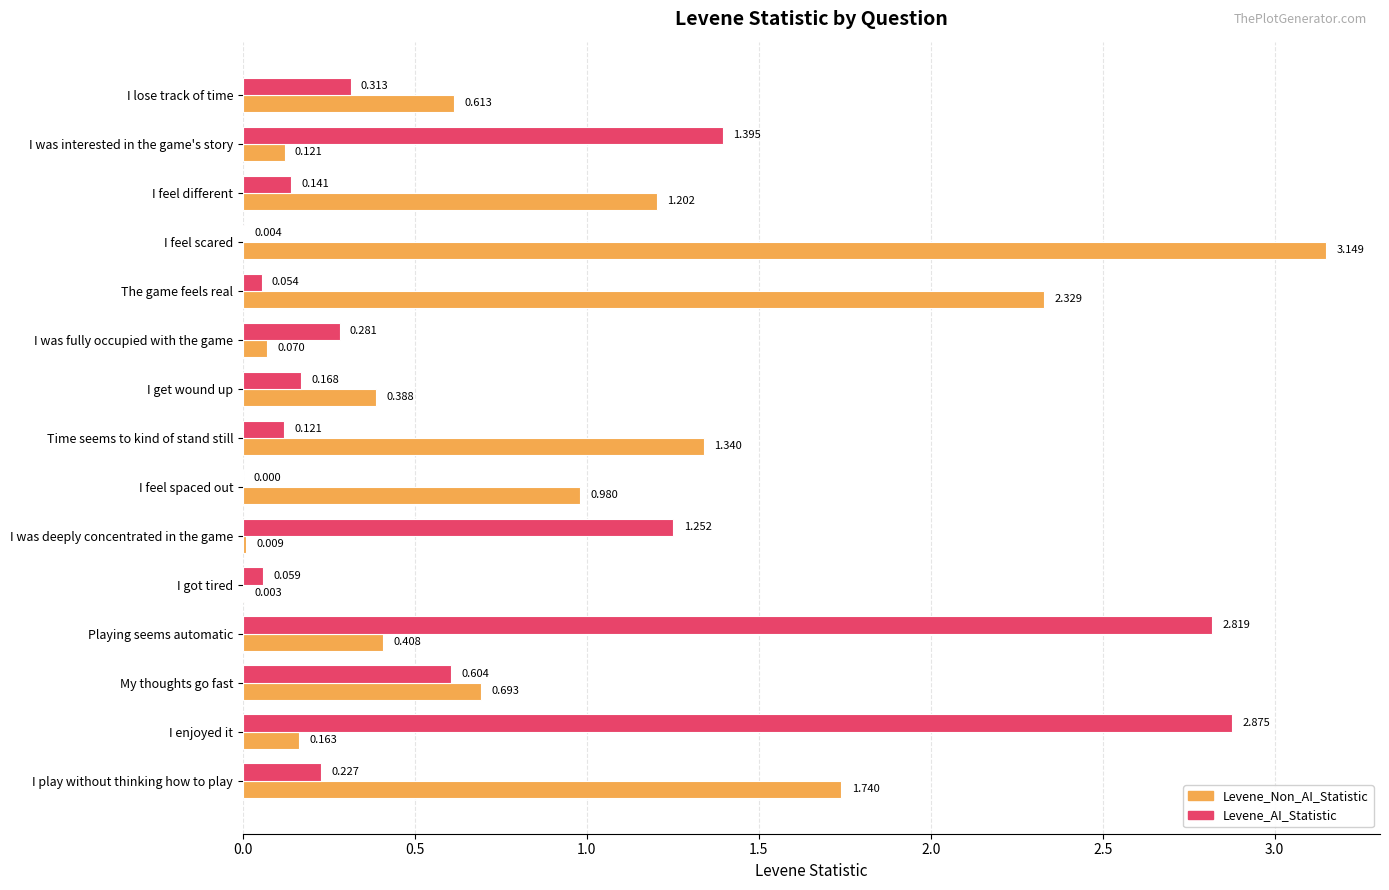

Between Time seems to kind of stand still and Playing seems automatic, which series saw the biggest shift?

Levene_AI_Statistic